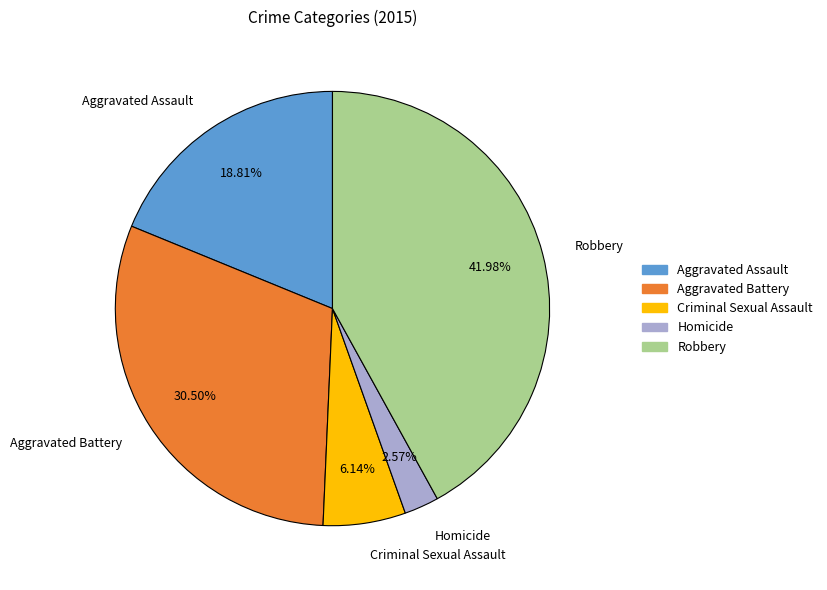

What percentage is NOT represented by Aggravated Battery?

69.5%